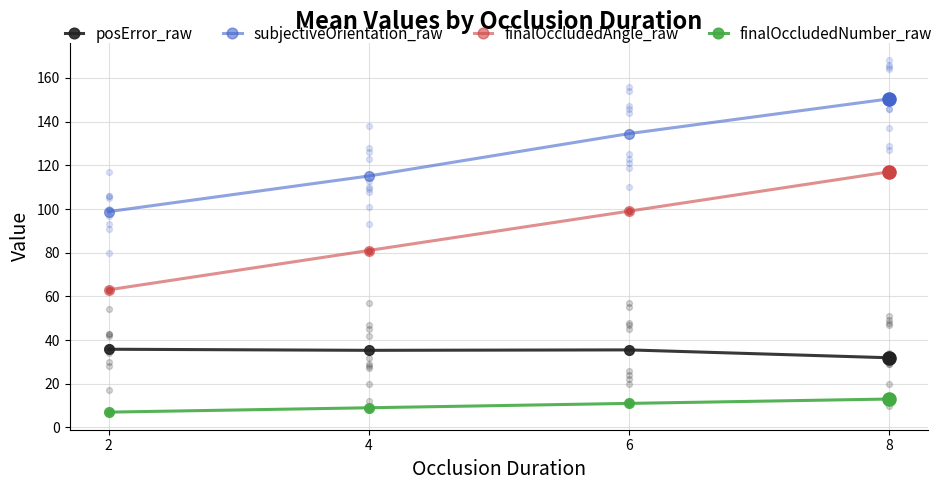

At how many categories does at least one series exceed 102?

3